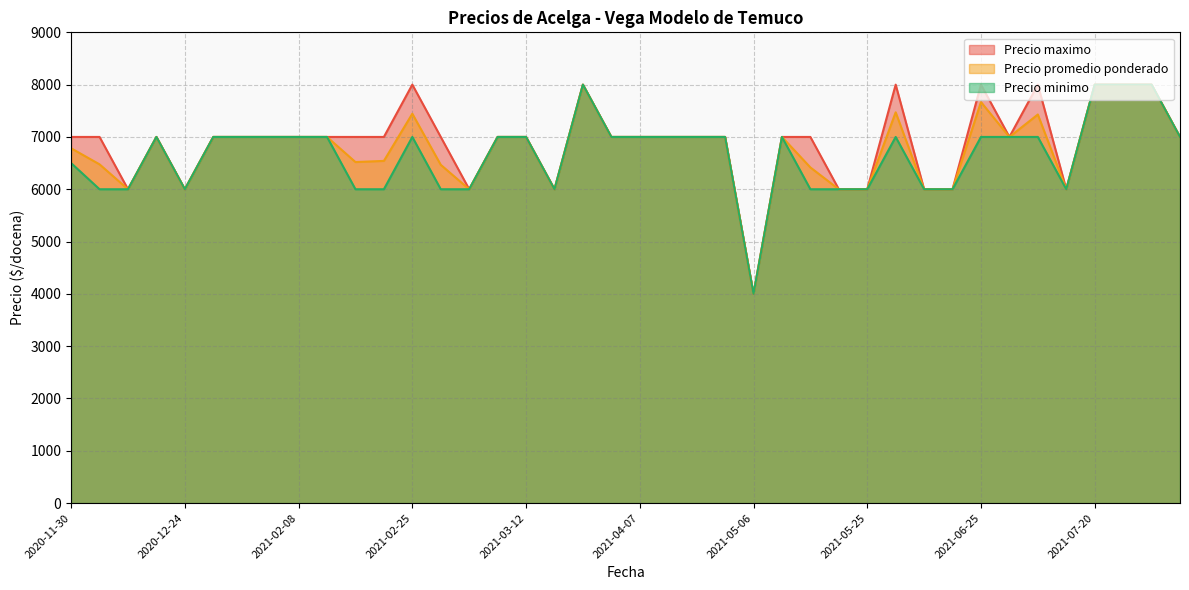

True or false: Precio promedio ponderado and Precio minimo cross at least once.

False